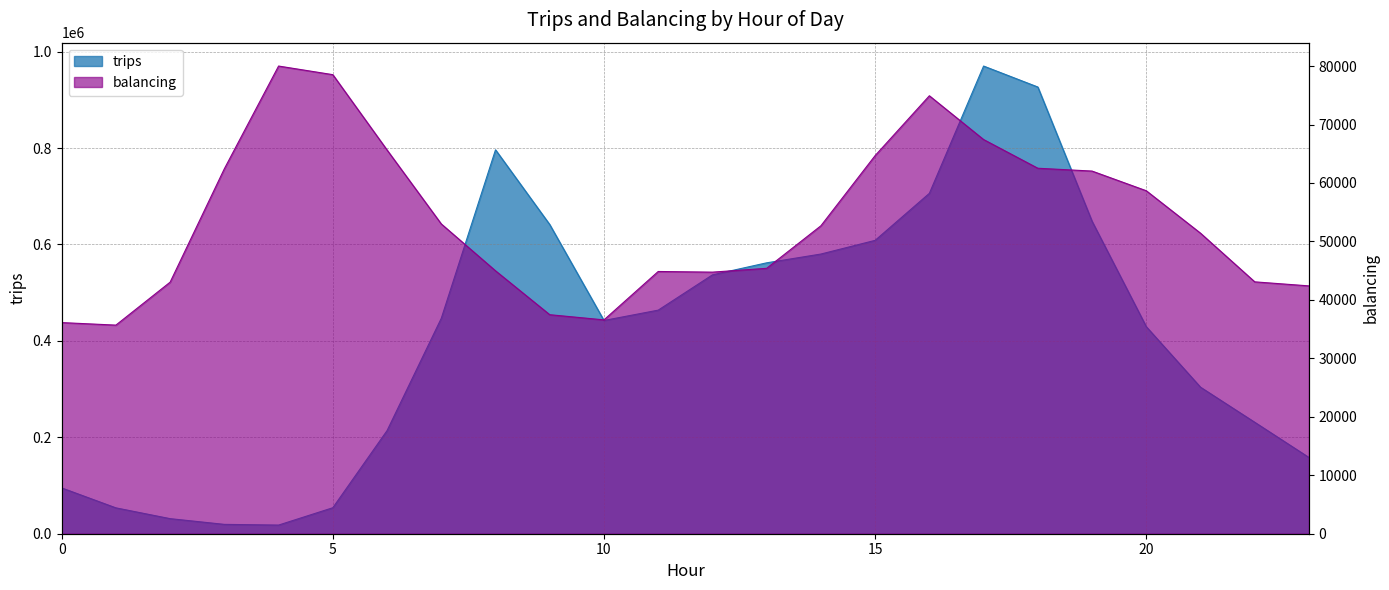

Where is trips nearest to the value 494080?

11